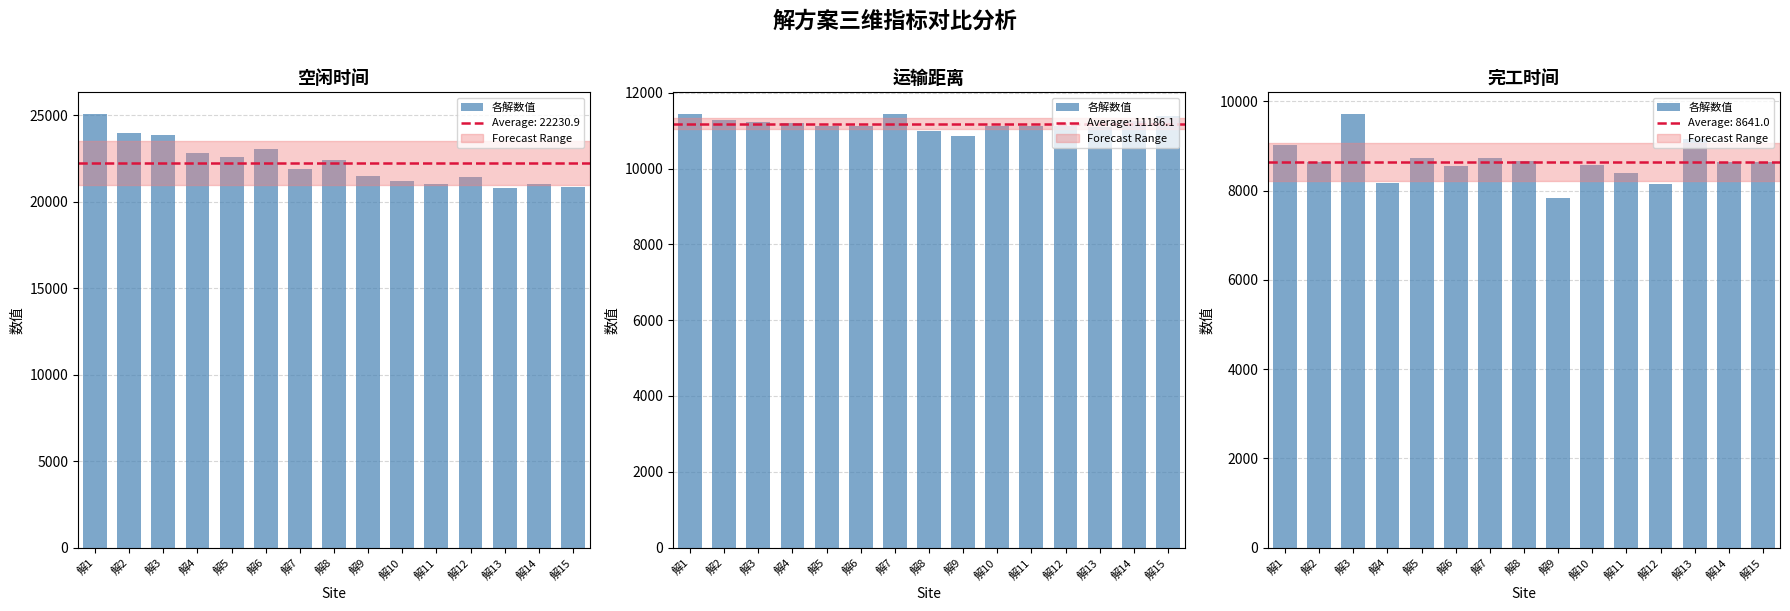

Which label corresponds to the largest value in the chart?

解3